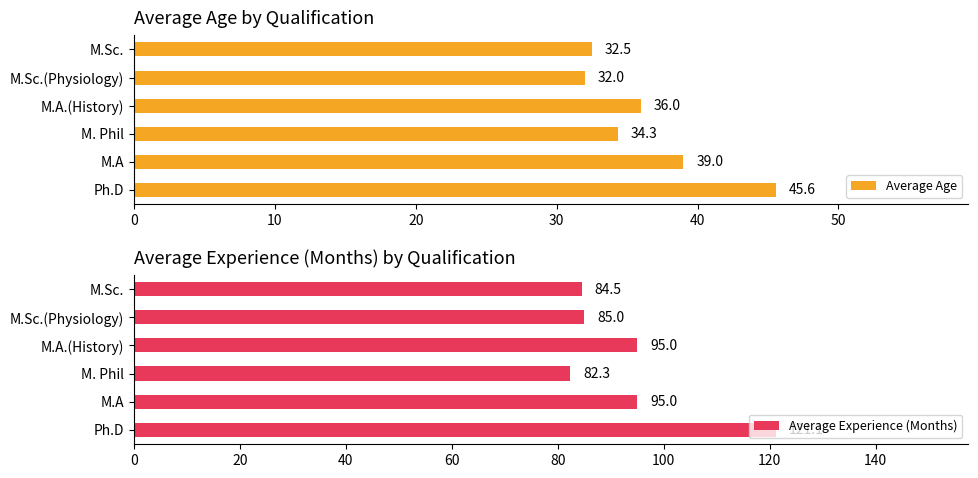

List the series in order of their peak value, lowest first.

Average Age, Average Experience (Months)